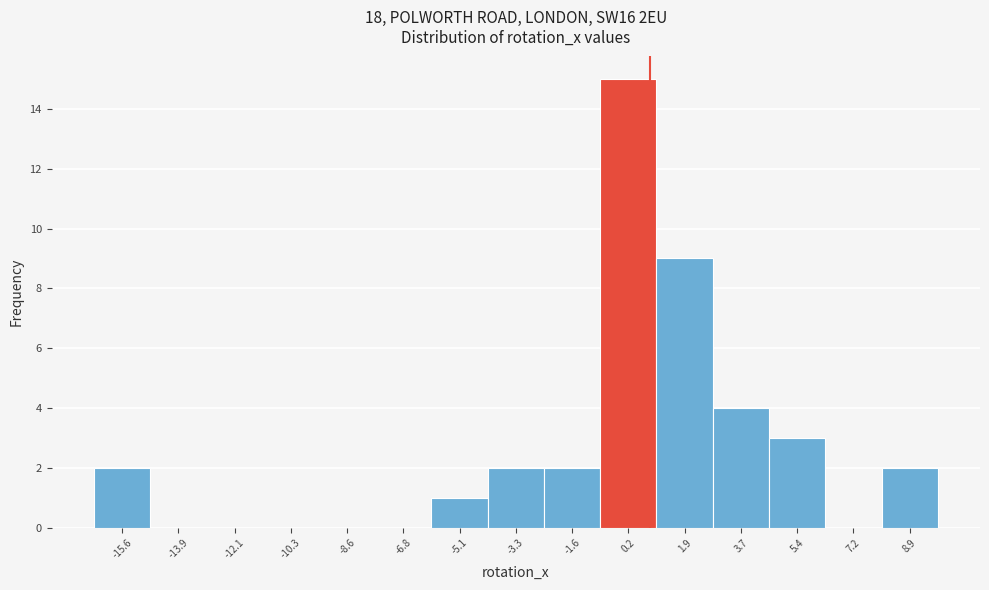

Reading left to right, transcribe this chart: for each bar, give the range it covers on the x-axis and its height. Neither the bar edges nor the heights are printed on the chart, so give them approximately, as read against the axes.

-16.4 to -14.8: 2
-14.8 to -13.0: 0
-13.0 to -11.2: 0
-11.2 to -9.4: 0
-9.4 to -7.8: 0
-7.8 to -6.0: 0
-6.0 to -4.2: 1
-4.2 to -2.4: 2
-2.4 to -0.8: 2
-0.8 to 1.0: 15
1.0 to 2.8: 9
2.8 to 4.6: 4
4.6 to 6.2: 3
6.2 to 8.0: 0
8.0 to 9.8: 2